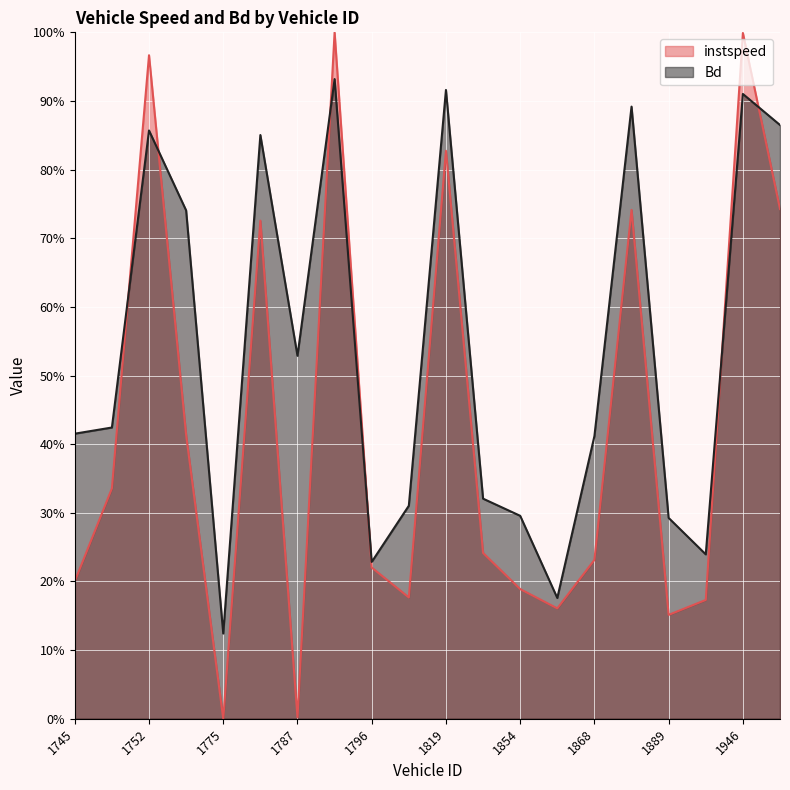

How many intersections are there between Bd and instspeed?

6